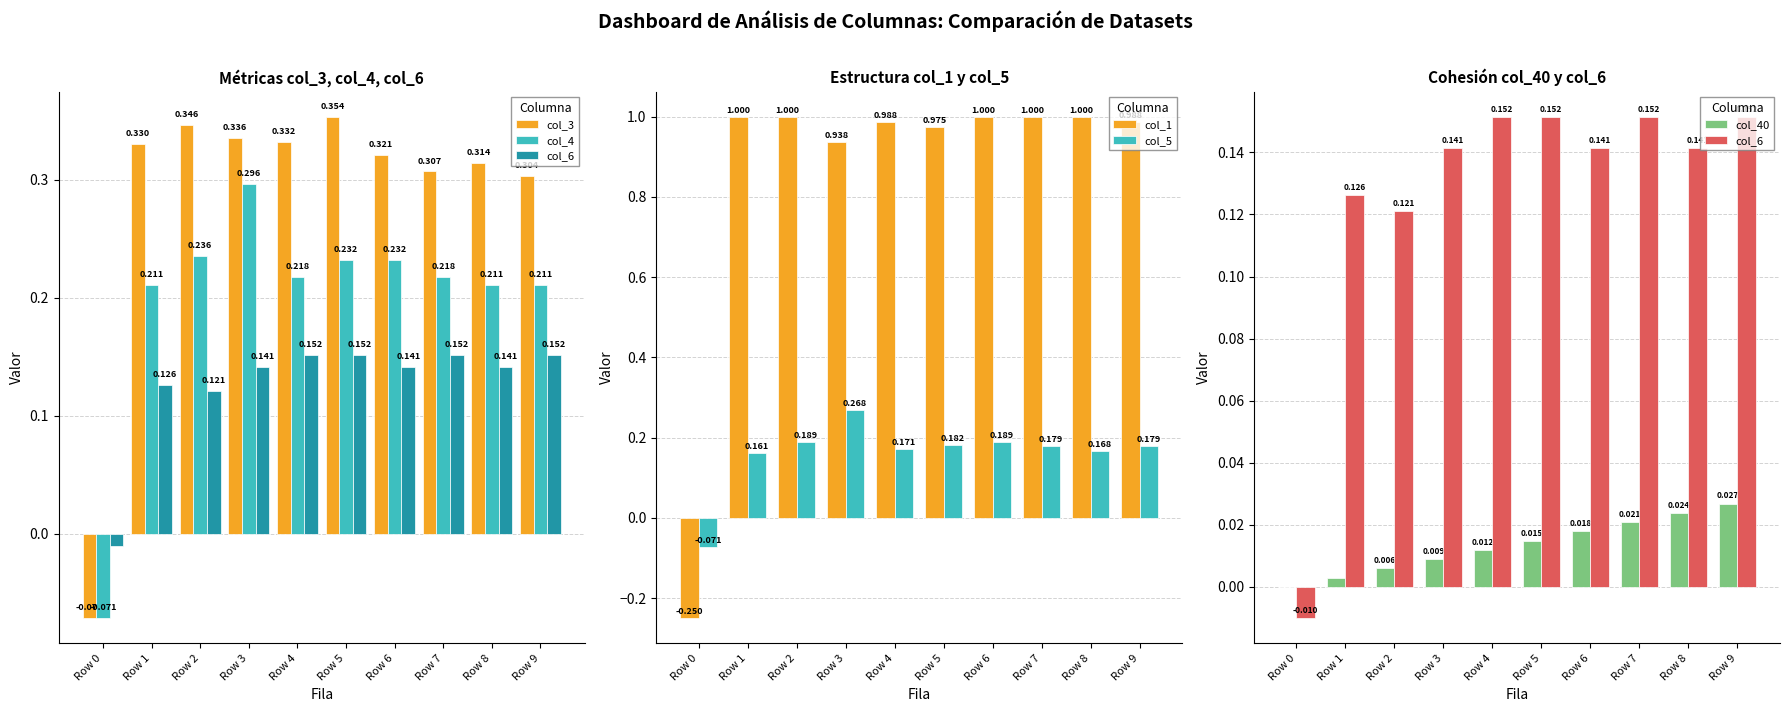

Rank the series at Row 2 from lowest to highest value.

col_40, col_6, col_5, col_4, col_3, col_1